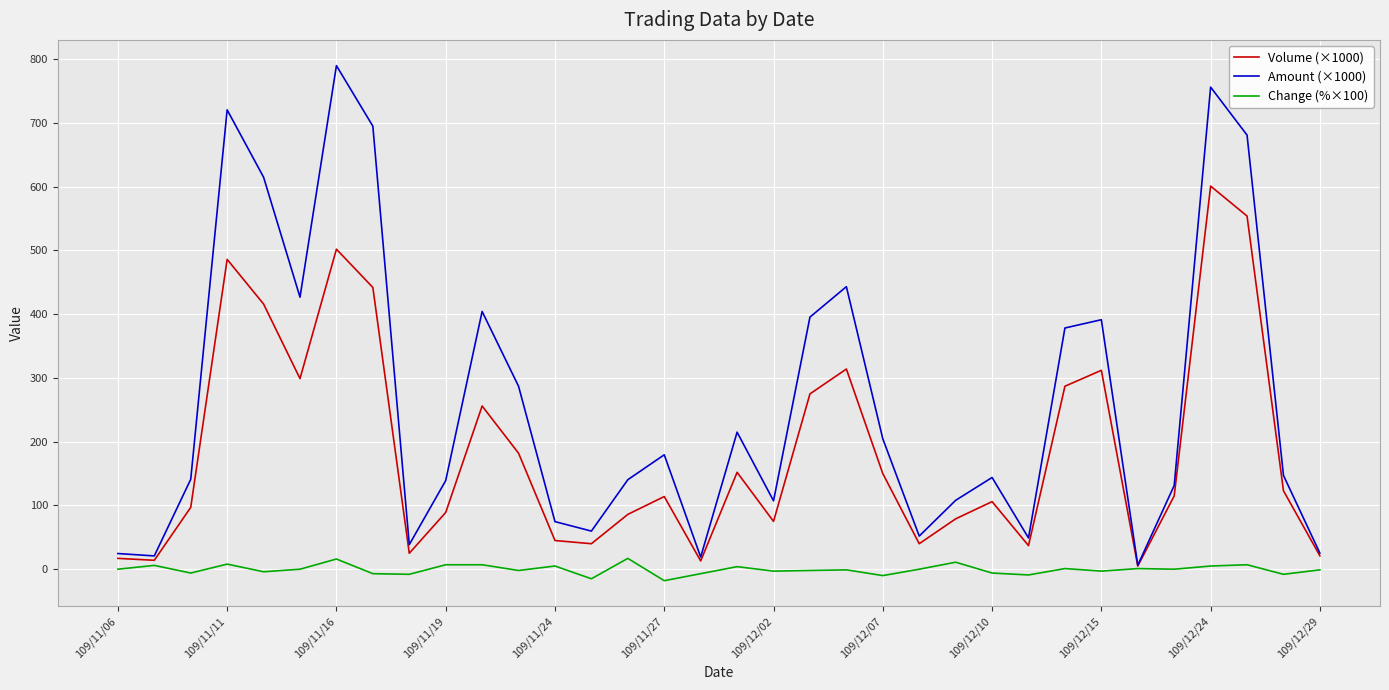

What is the minimum value shown in the chart?

-18.0